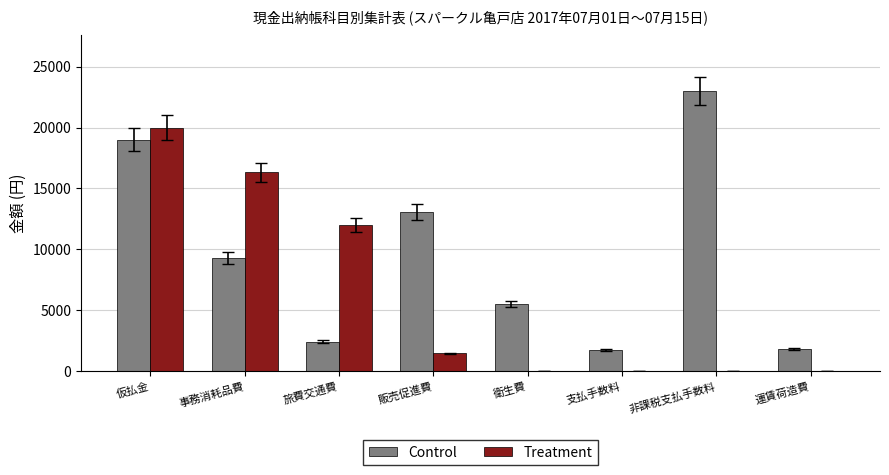

What is the highest value of the Treatment series?

20000